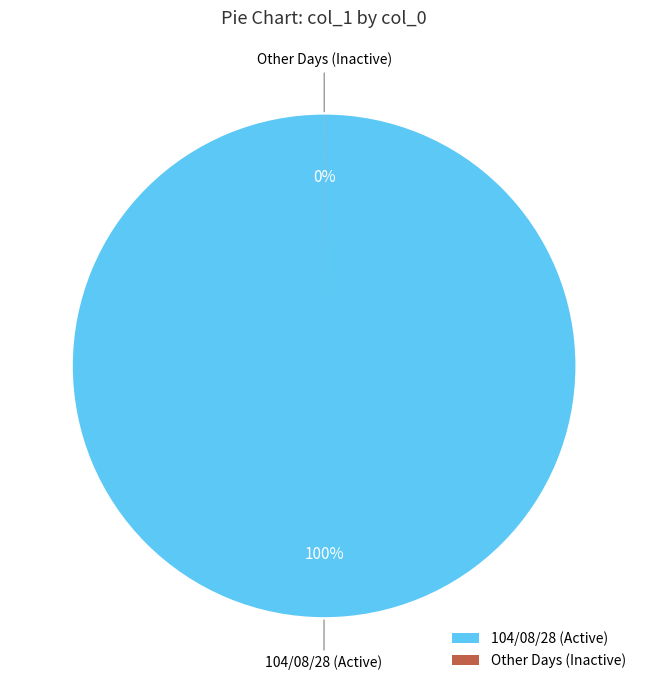

Which category has the biggest portion of the pie?

104/08/28 (Active)